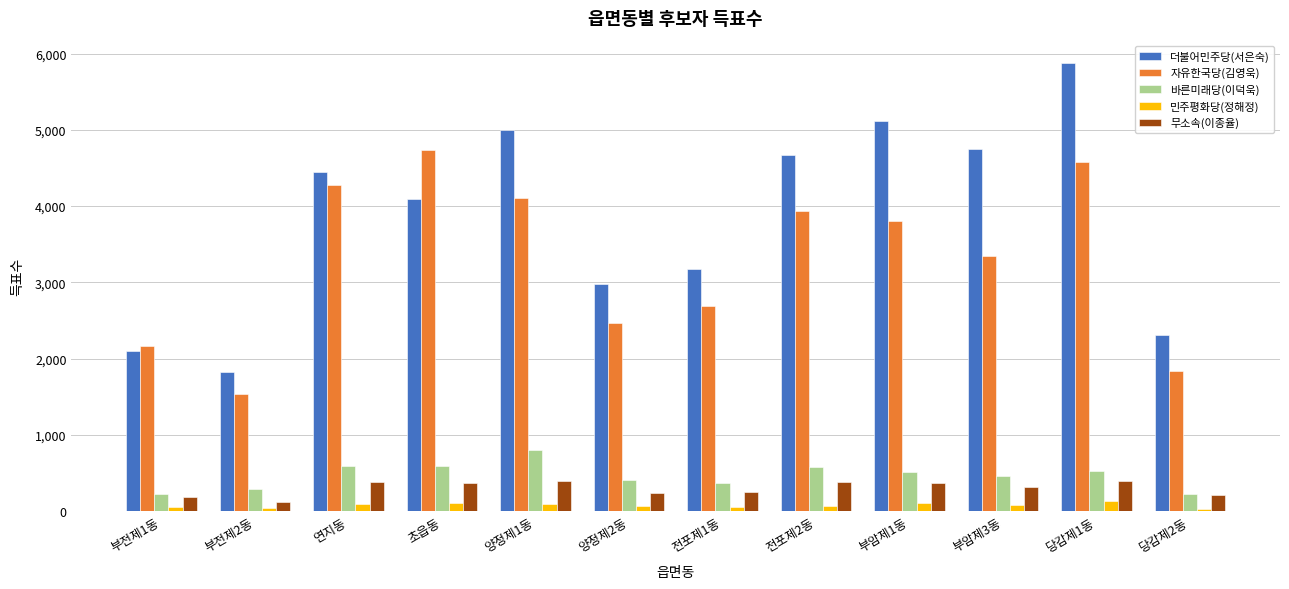

What value does the 민주평화당(정해정) series have at 부암제3동?

79